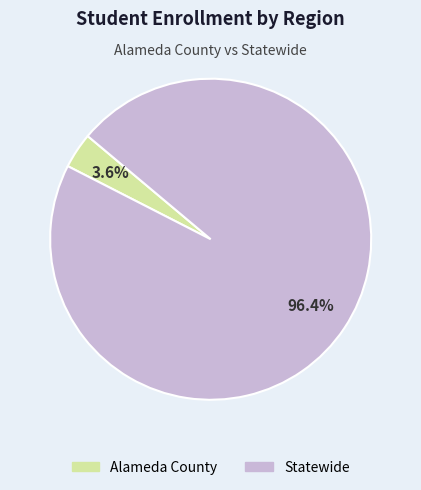

Which slice represents more than half of the pie?

Statewide